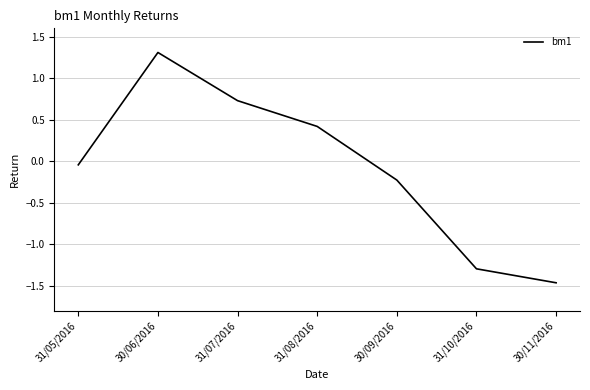

Which has a higher value, 31/10/2016 or 30/11/2016?

31/10/2016